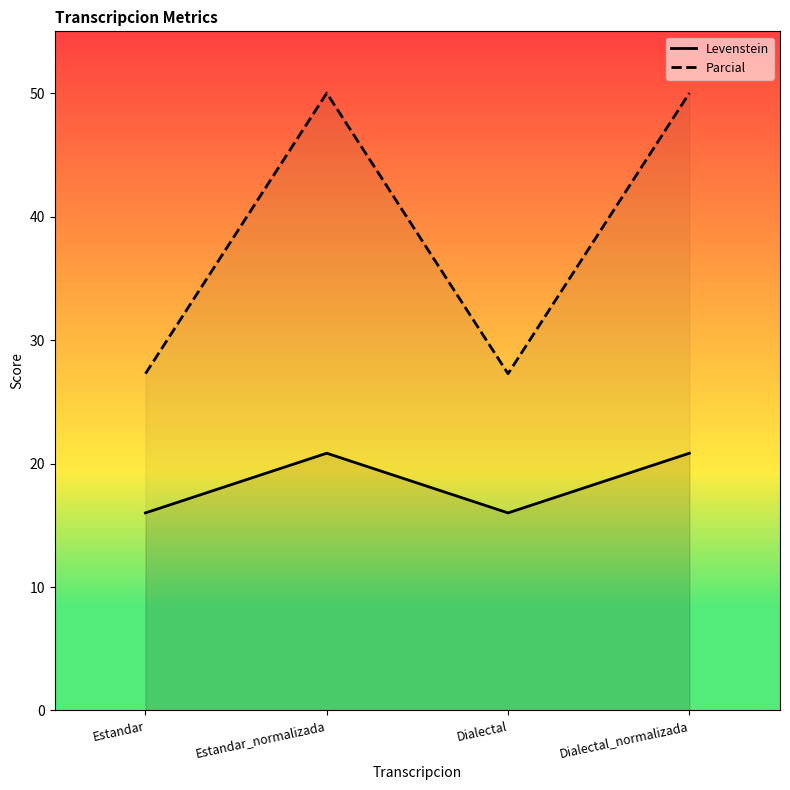

At which category does Levenstein reach its first local valley?

Dialectal